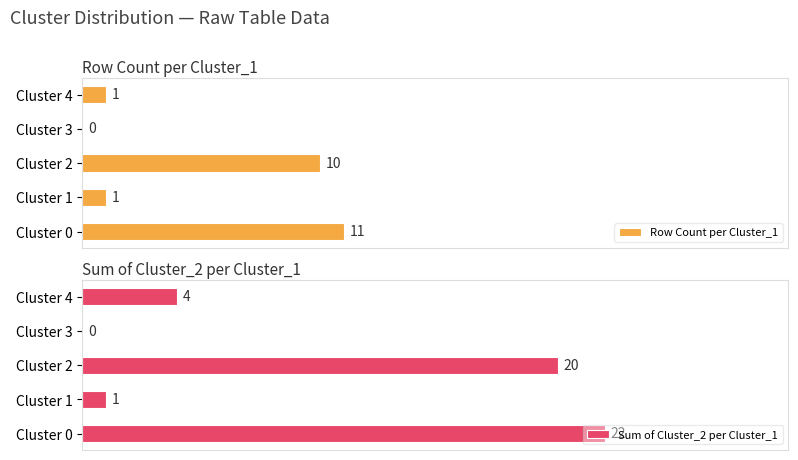

Which category has the highest value in the Row Count per Cluster_1 series?

Cluster 0